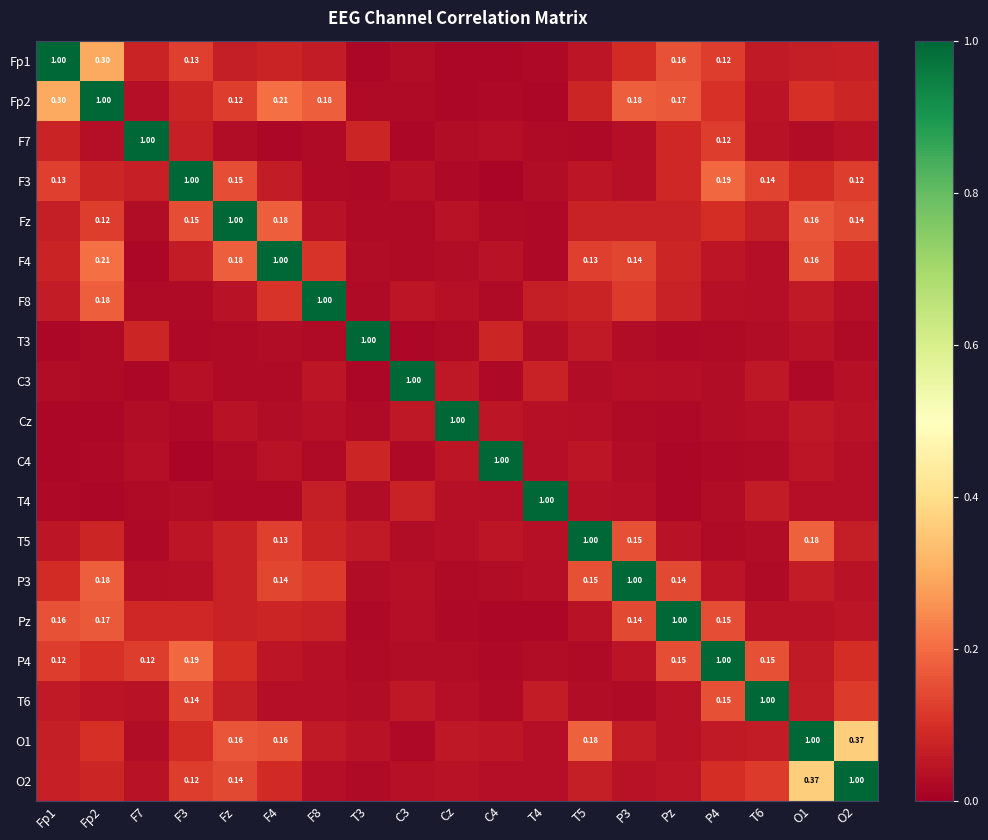

At how many categories does at least one series exceed 0?

19